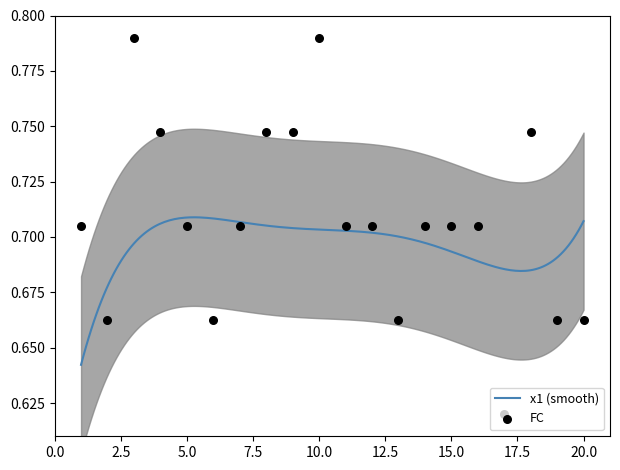

Between 12 and 6, which is larger?

12